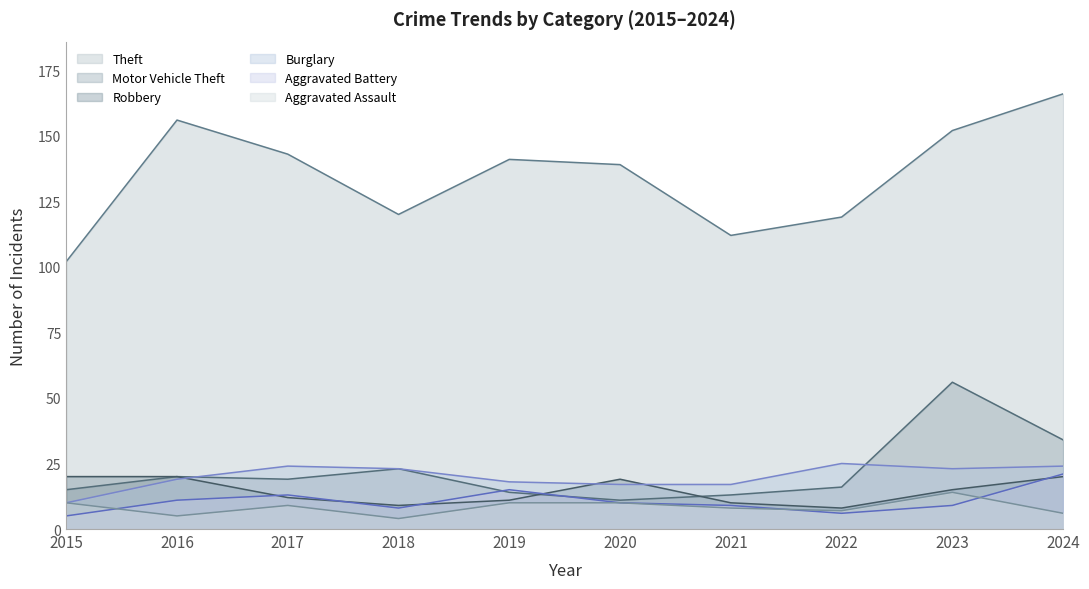

Is it true that Burglary equals 7 at 2018?

False